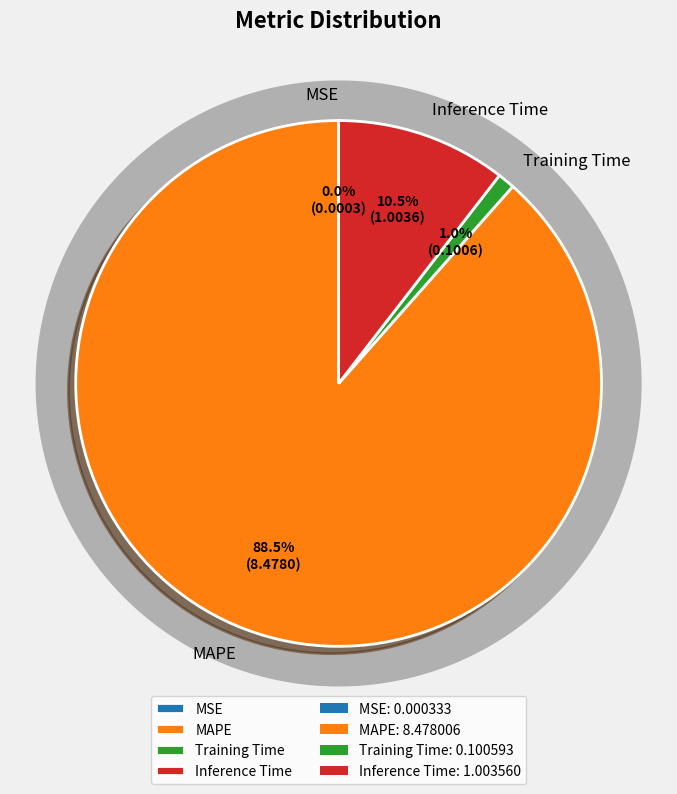

The MSE slice represents 1% of the pie. True or false?

False